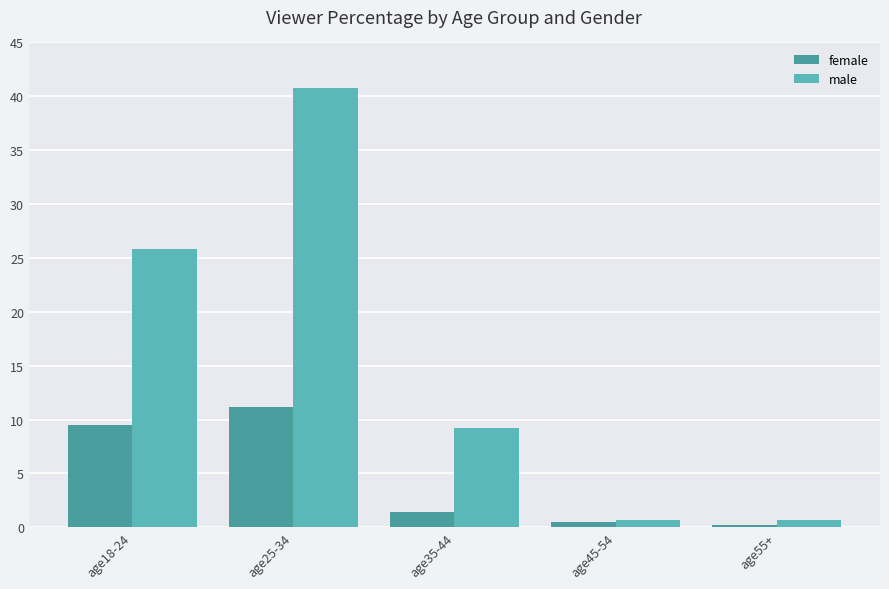

Reading left to right, extract all data points from this chart.

female: 9.5	11.2	1.4	0.5	0.2
male: 25.8	40.8	9.2	0.7	0.7